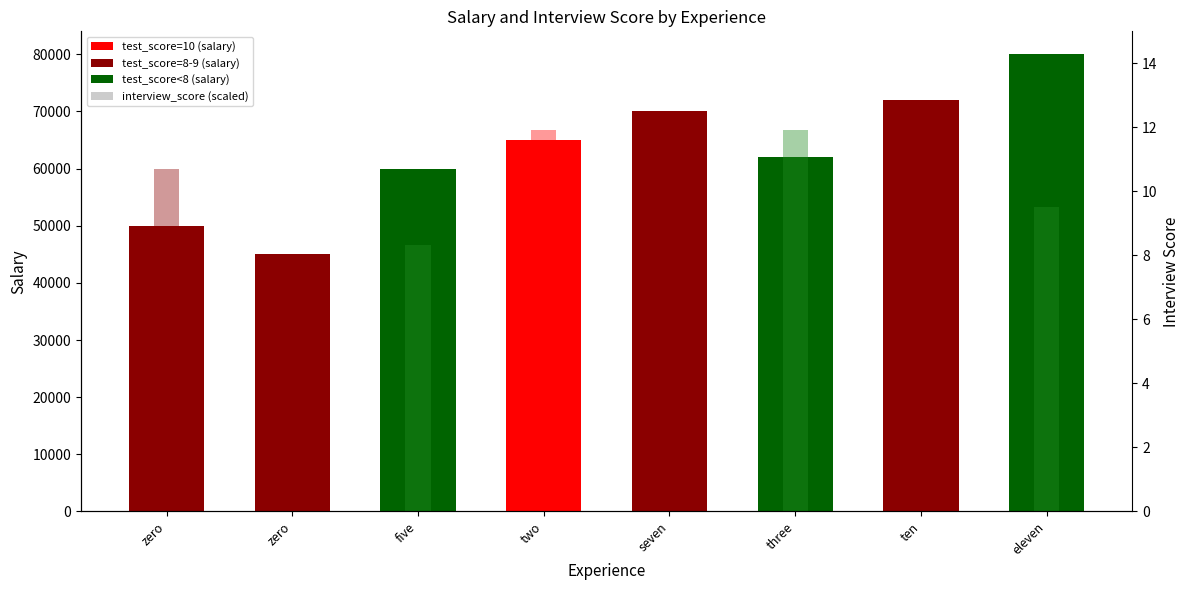

Reading right to left, list all the values displayed in this chart.

salary: 80000.0	72000.0	62000.0	70000.0	65000.0	60000.0	45000.0	50000.0
interview_score (scaled): 53333.3	46666.7	66666.7	40000.0	66666.7	46666.7	40000.0	60000.0
interview_score: 8.0	7.0	10.0	6.0	10.0	7.0	6.0	9.0